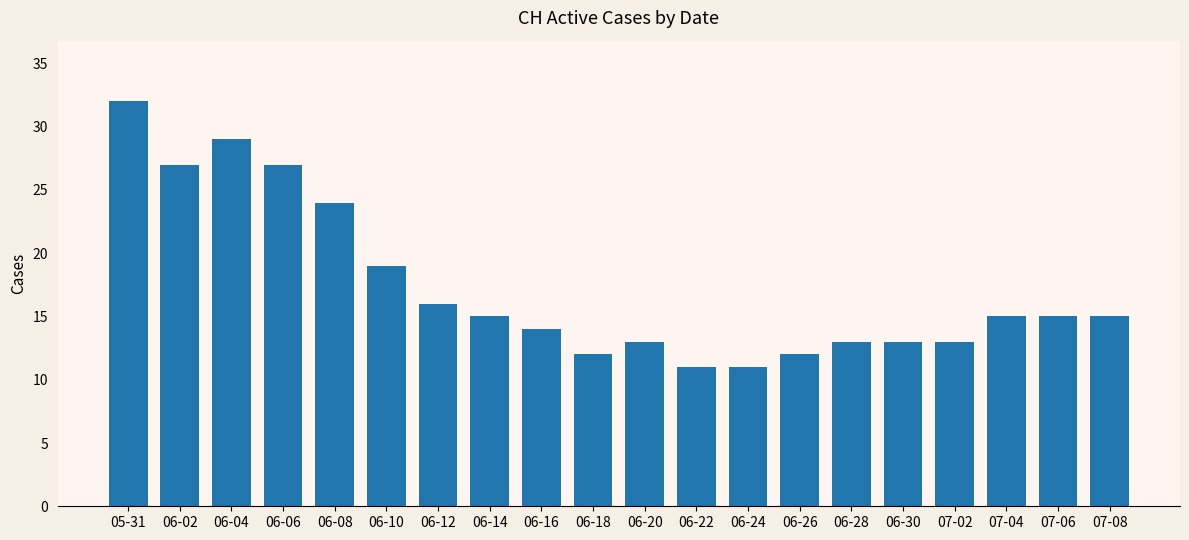

What is the label of the 4th bar from the right?

07-02